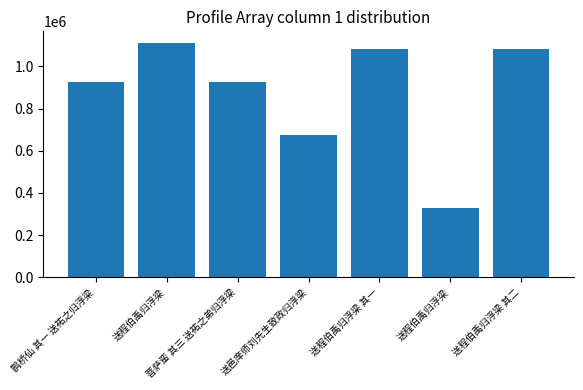

List the labels in order of value, smallest first.

送程伯禹归浮梁, 送邑庠师刘先生致政归浮梁, 菩萨蛮 其三 送祐之弟归浮梁, 鹊桥仙 其一 送祐之归浮梁, 送程伯禹归浮梁 其一, 送程伯禹归浮梁 其二, 送程伯禹归浮梁